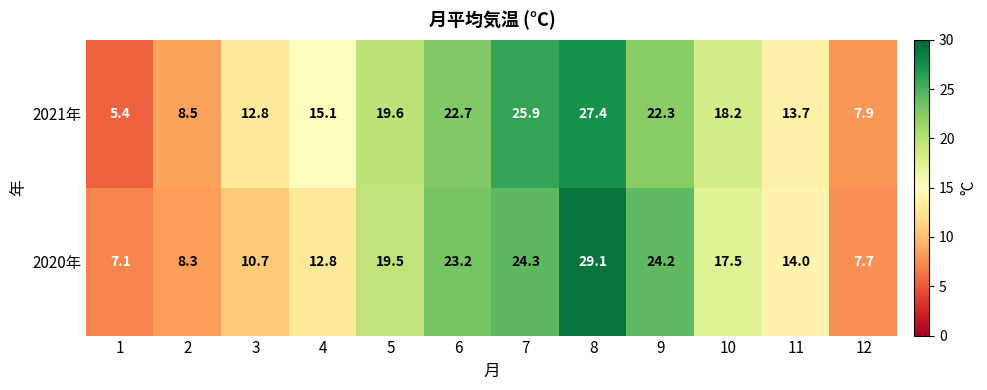

How many distinct data groups are displayed?

2